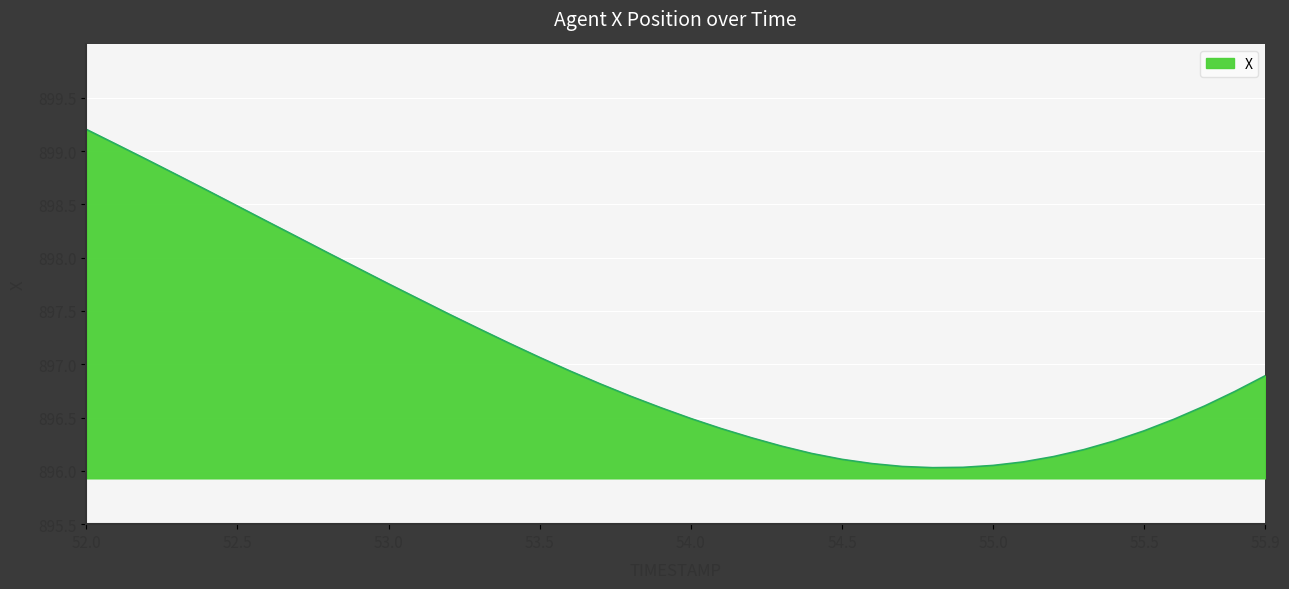

What is the greatest value displayed?

899.2